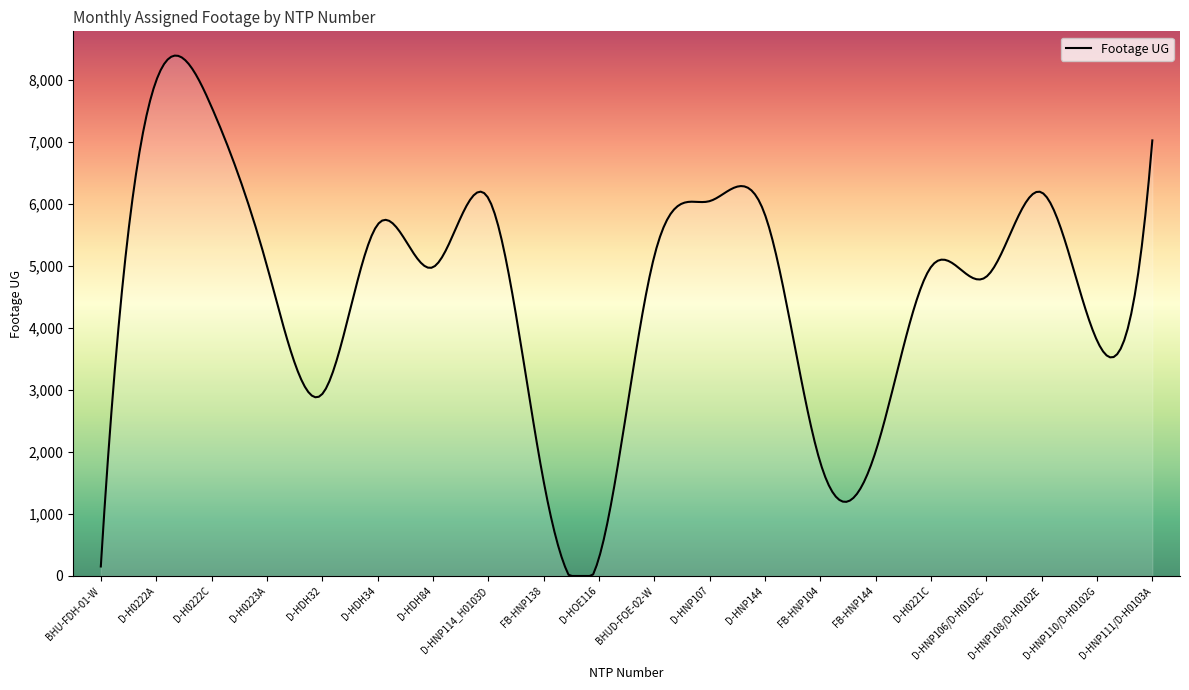

What is the difference between the maximum and minimum values?

8386.7